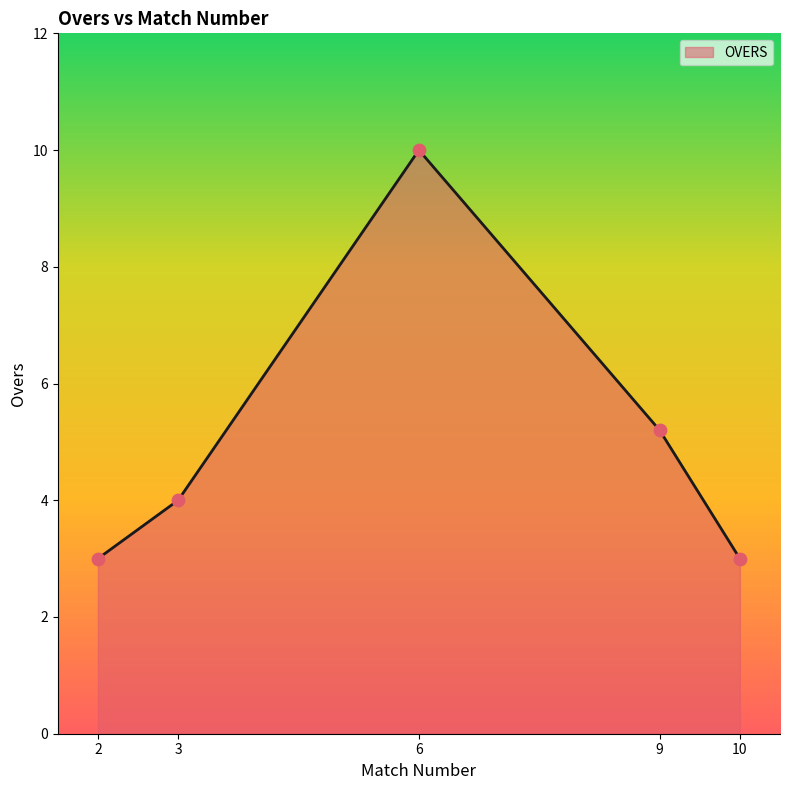

Which has a higher value, 10 or 6?

6